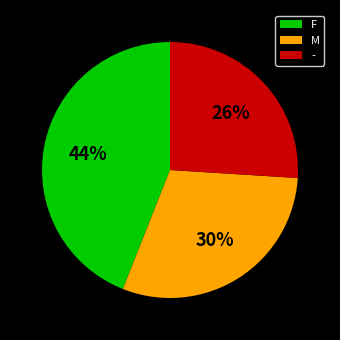

Combined, do F and - account for over 50%?

Yes